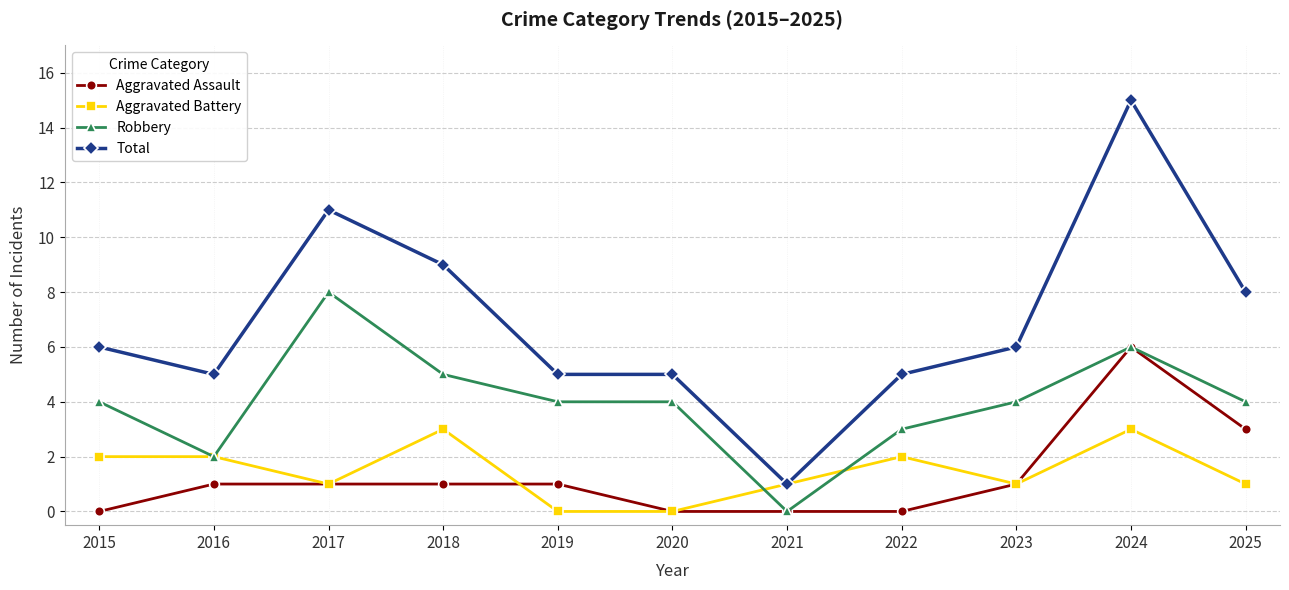

What is the average value of the Total series?

7